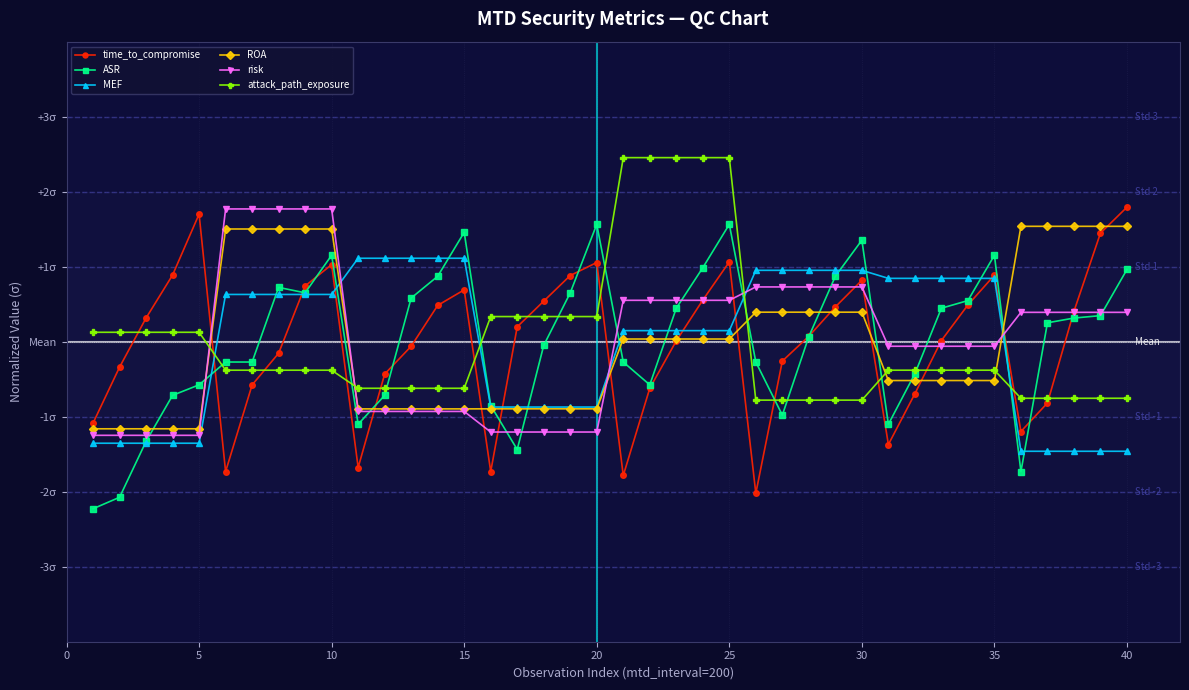

What are all the series names shown in the legend?

time_to_compromise, ASR, MEF, ROA, risk, attack_path_exposure